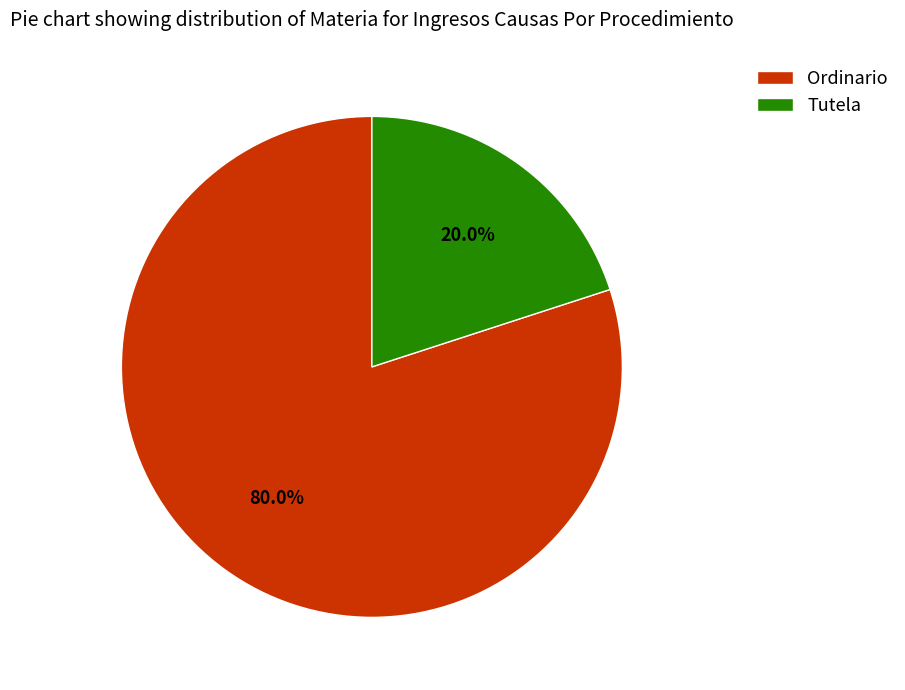

Which category has the smallest portion of the pie?

Tutela